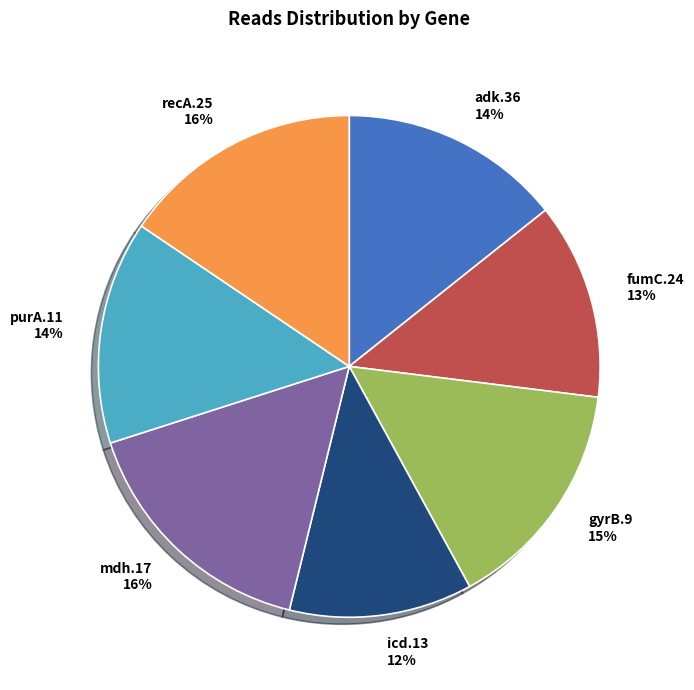

Does any single category account for the majority?

No